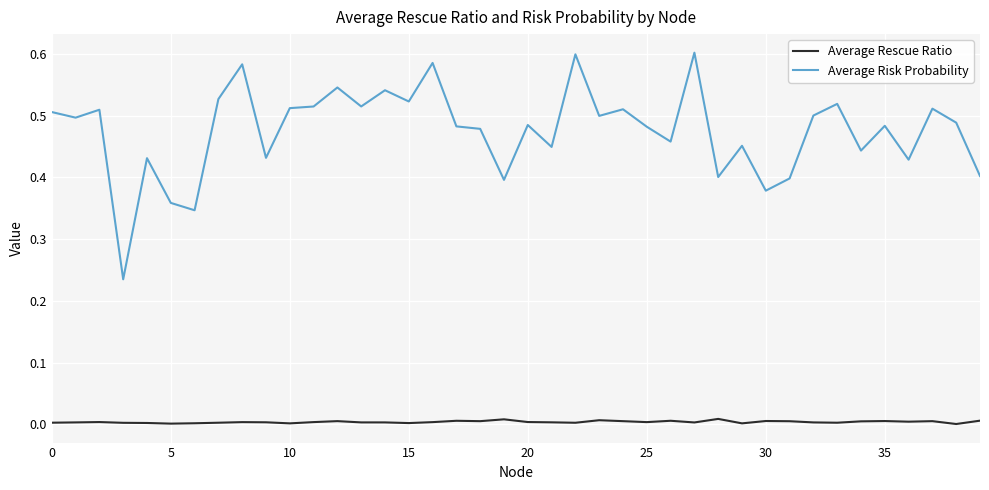

Does the chart display data point markers on the line(s)?

No